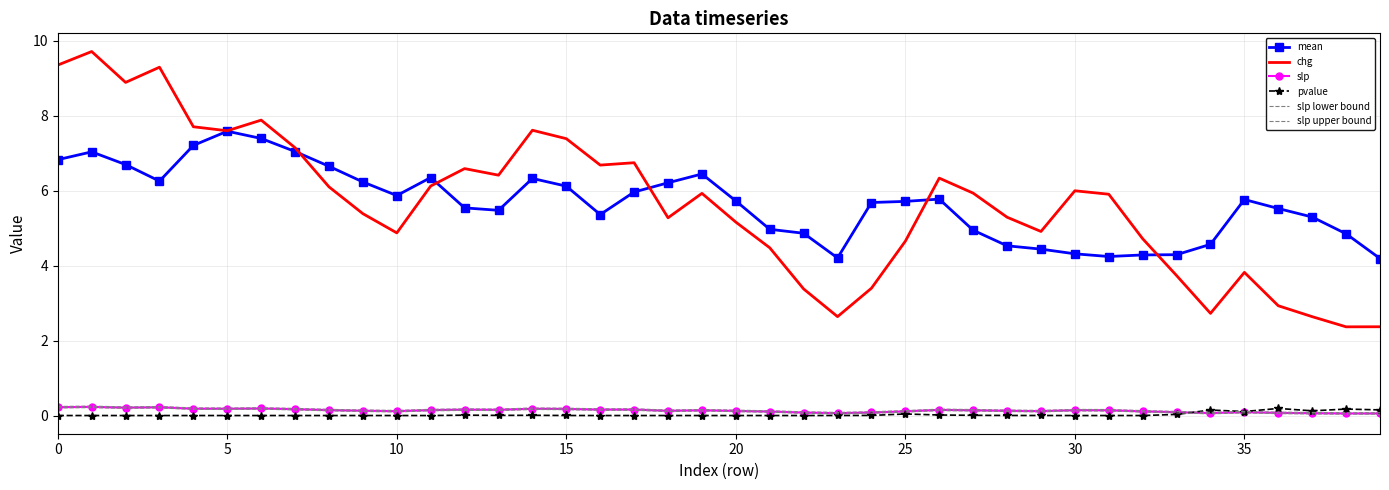

What is the difference between the second highest and minimum values in the slp upper bound series?

0.2